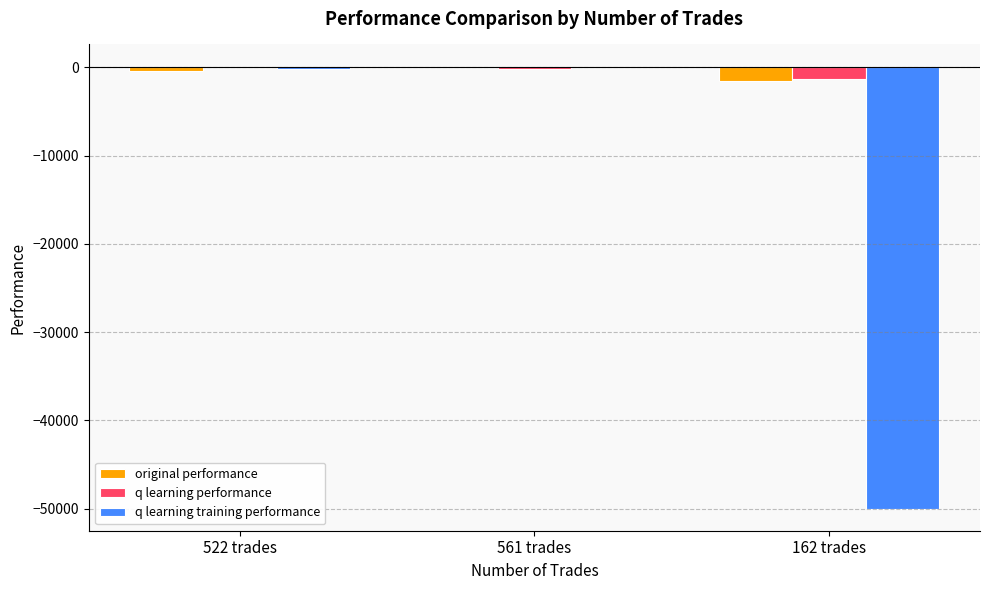

Which series changed the most between 561 trades and 162 trades?

q learning training performance